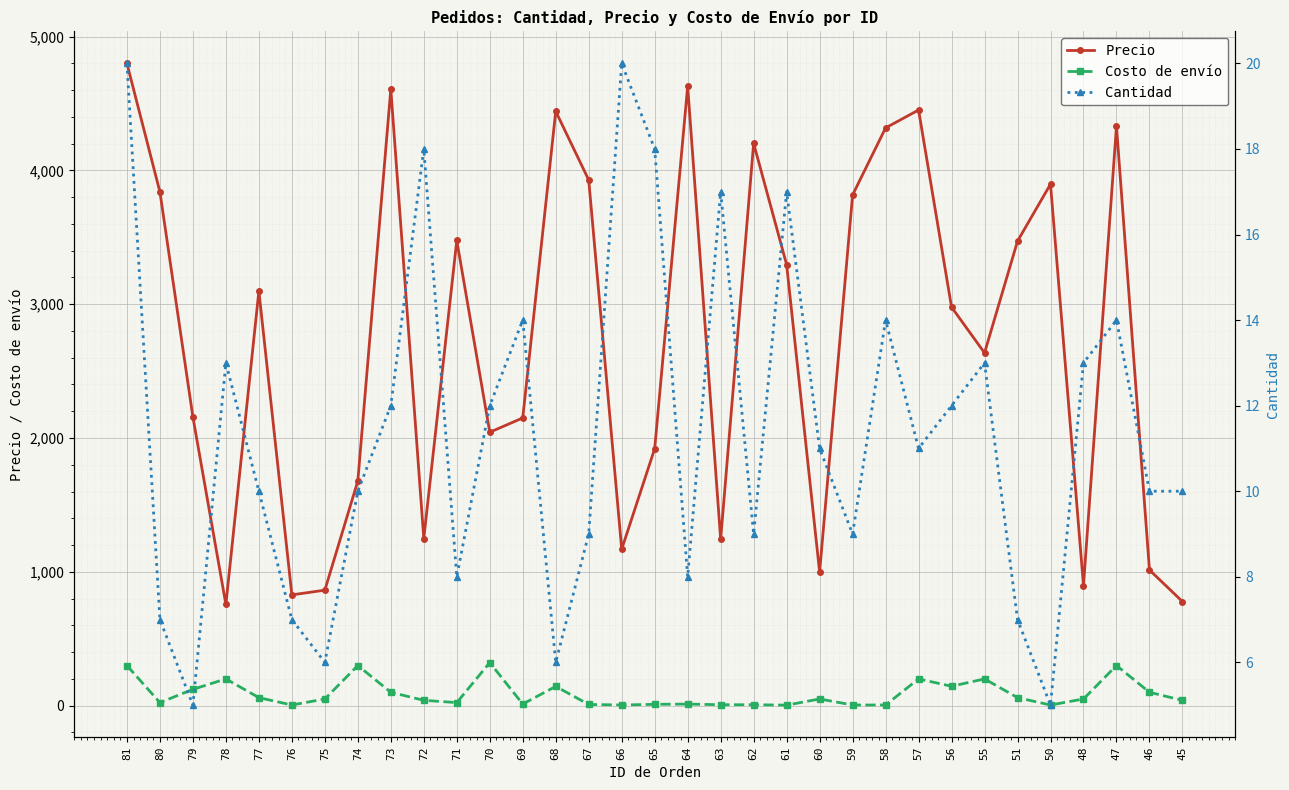

What value does the Cantidad series have at 59, to the nearest 5?

10